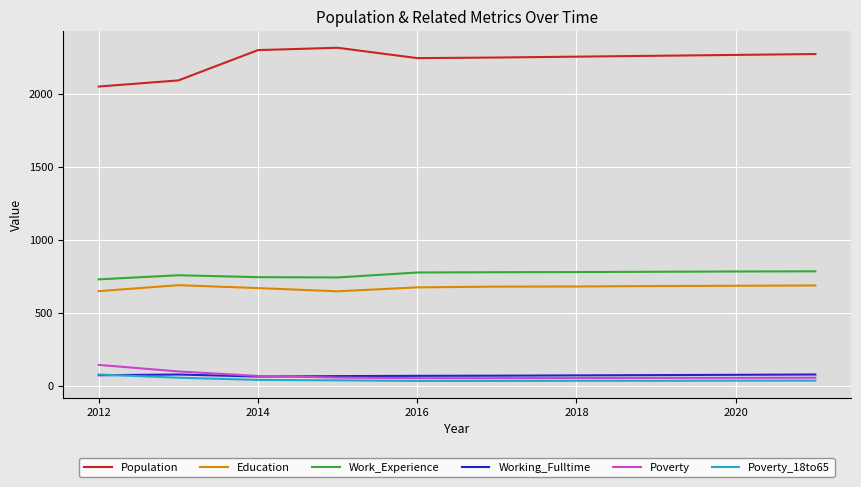

True or false: Poverty and Working_Fulltime cross at least once.

True